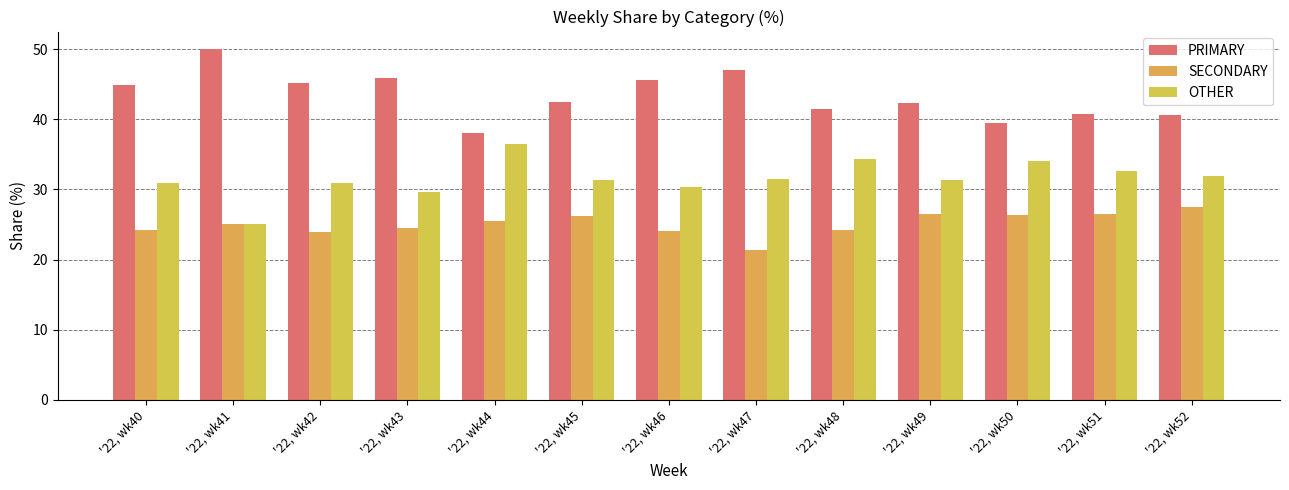

True or false: SECONDARY has a value of 12.4 at '22, wk47.

False